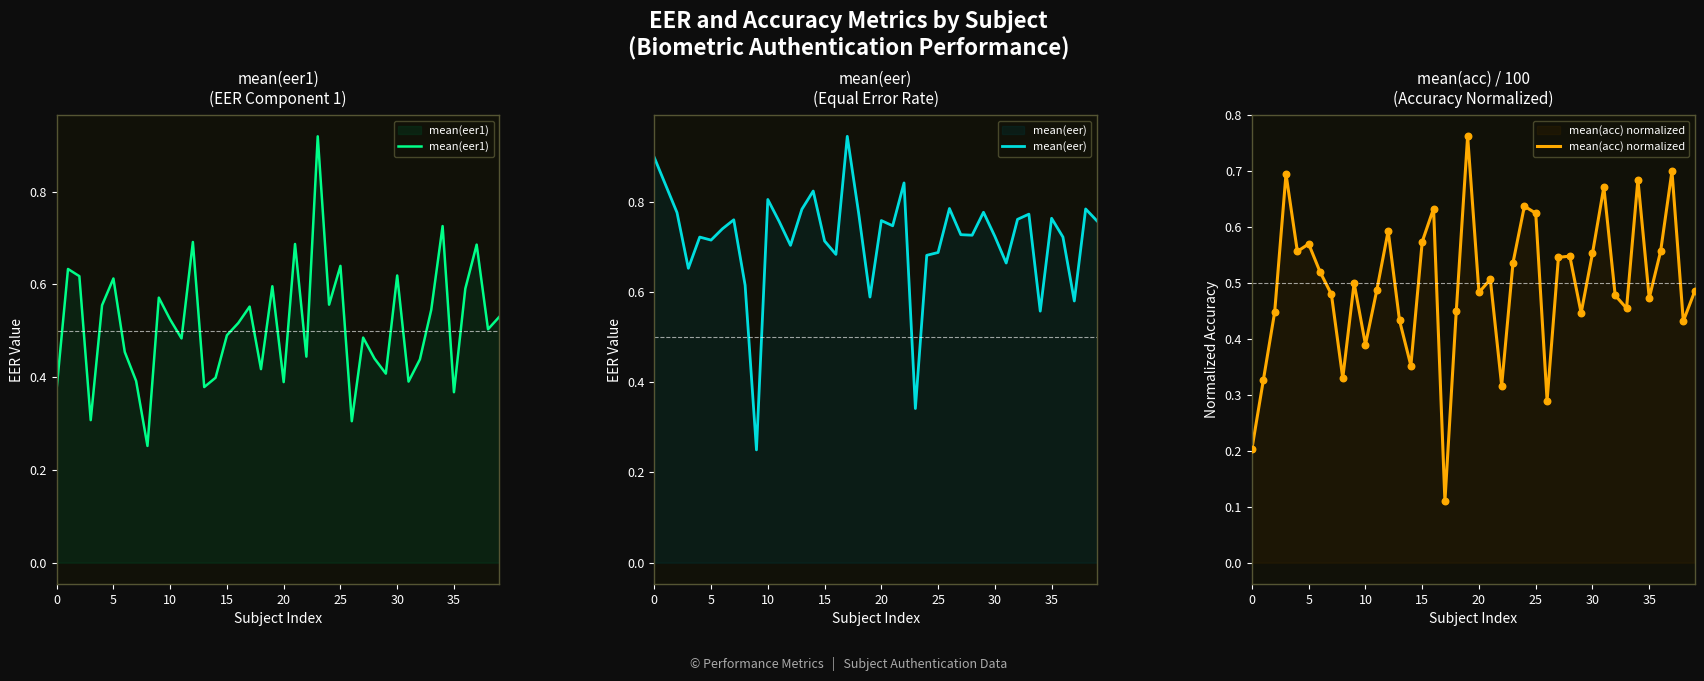

What are all the series names shown in the legend?

mean(eer1), mean(eer), mean(acc) normalized